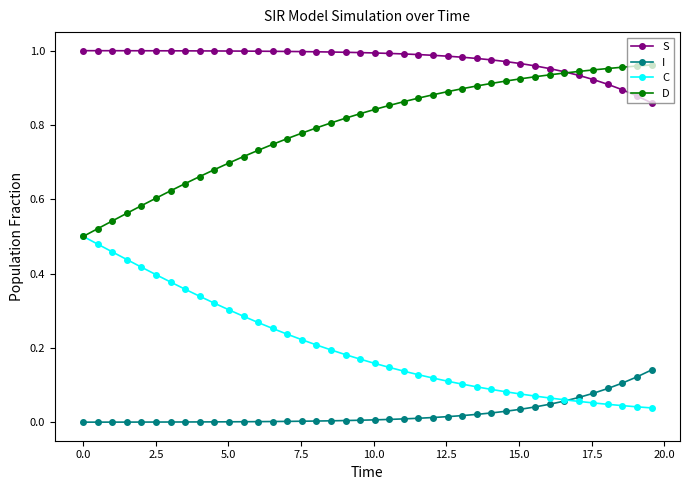

Which series has the largest total across all categories?

S